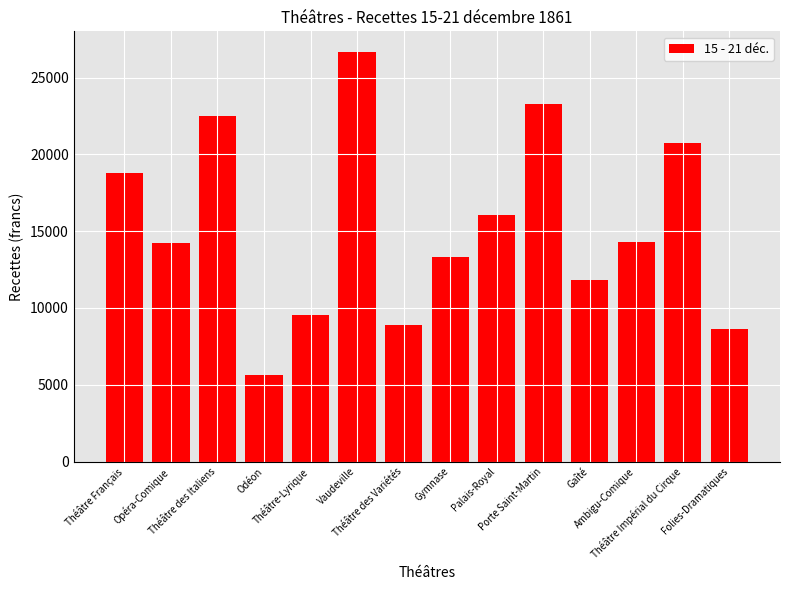

Where does the data first go above 14270?

Théâtre Français